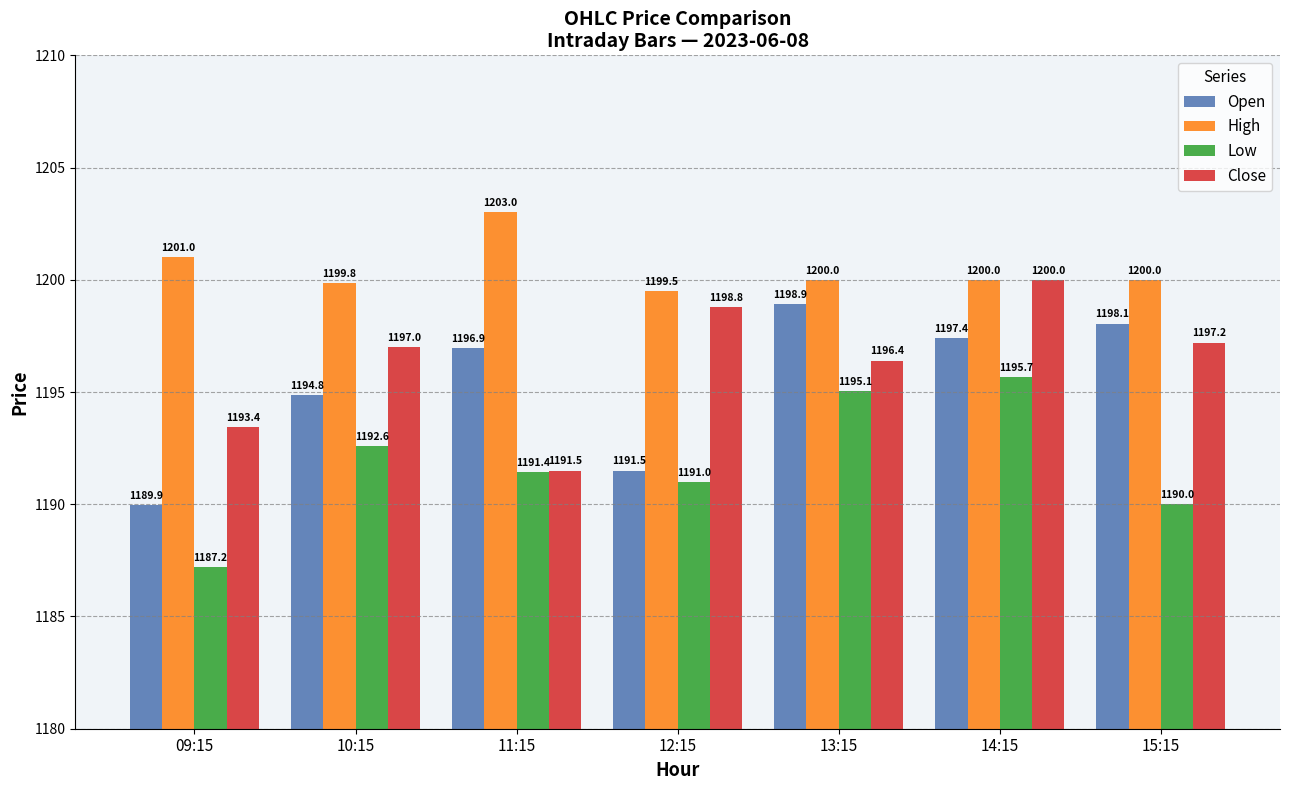

What is the value of the Open bar at the 7th from the left?

1198.1